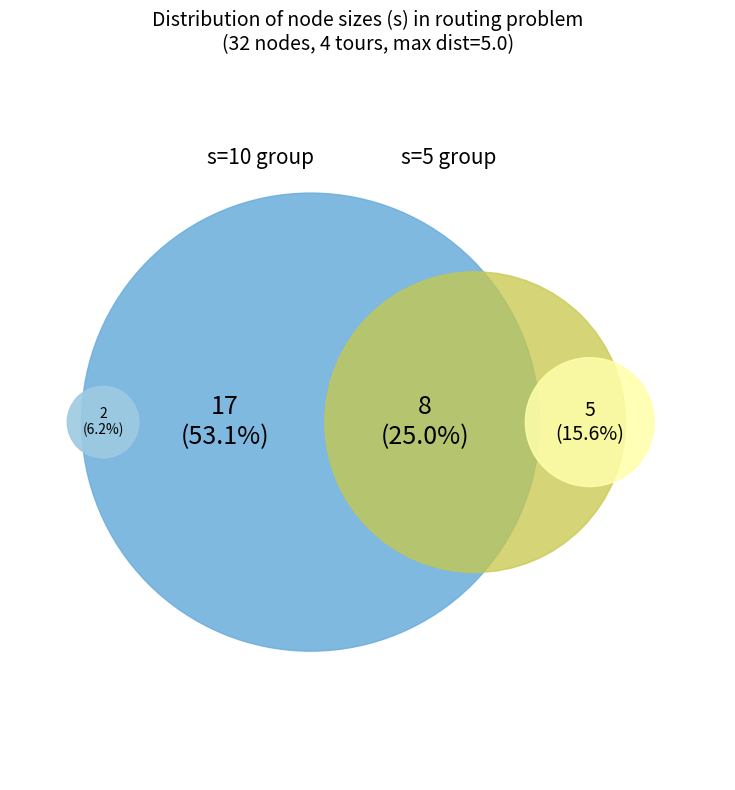

To the nearest percent, what percentage of the pie is s_0?

6%